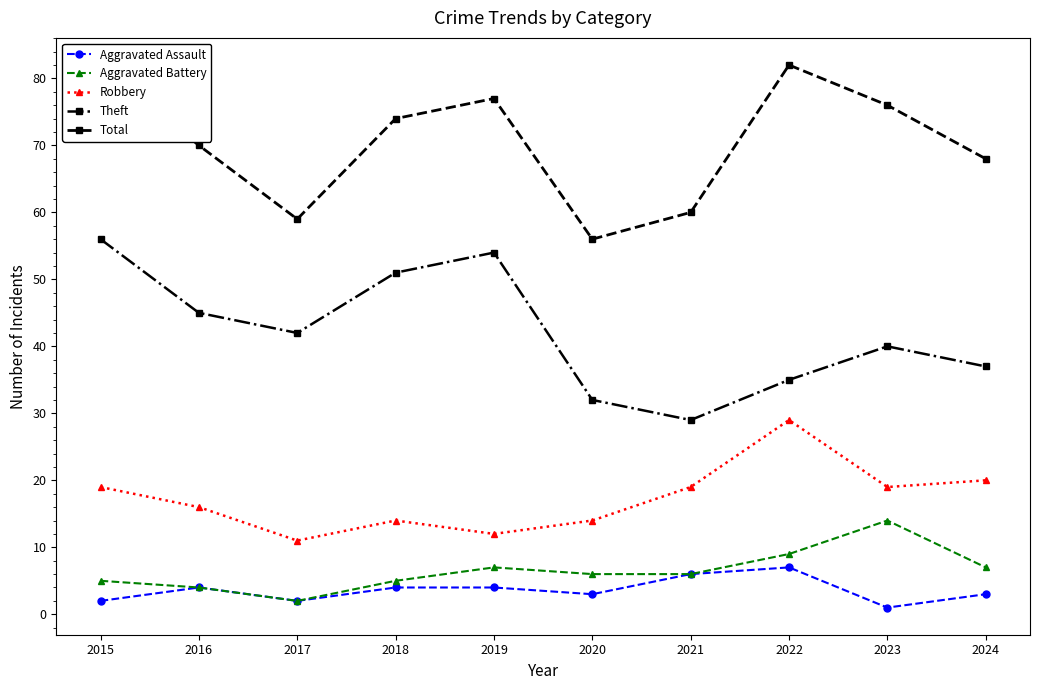

What is the value of the Total point at the 8th from the left?

82